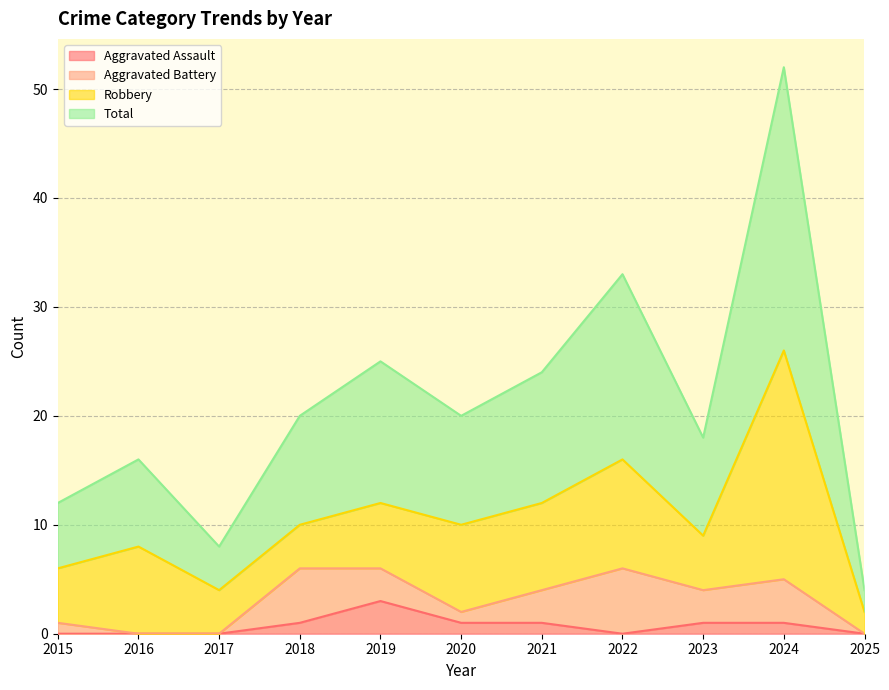

What is the difference between the second highest and minimum values in the Aggravated Assault series?

1